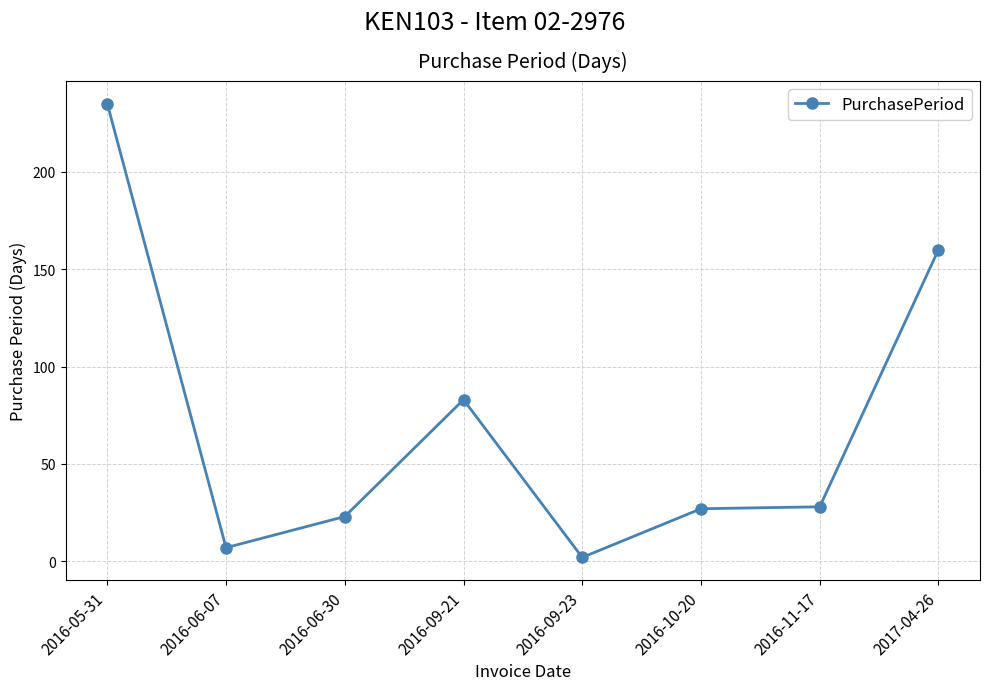

Approximately how many times larger is the value at 2016-09-23 compared to 2016-10-20?

0.1